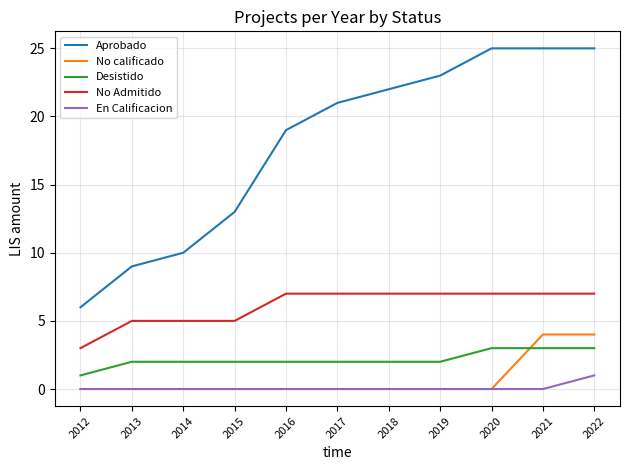

True or false: Desistido and En Calificacion intersect in this chart.

False